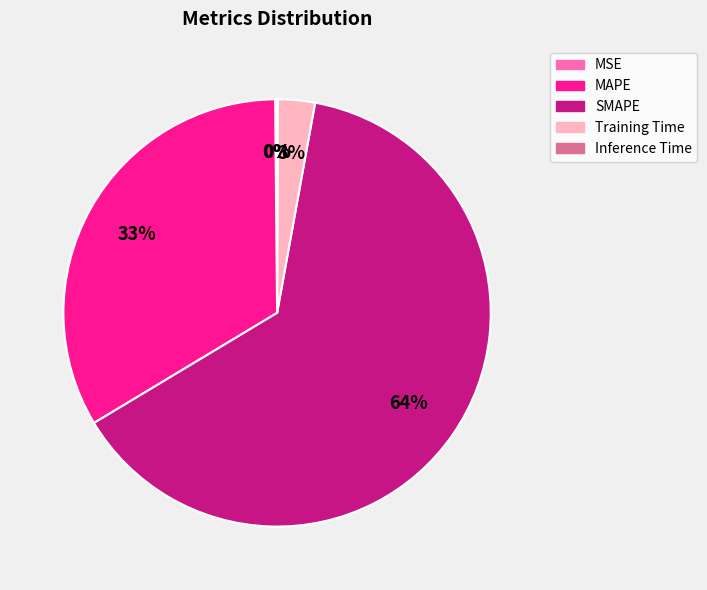

Between MAPE and SMAPE, which is larger?

SMAPE